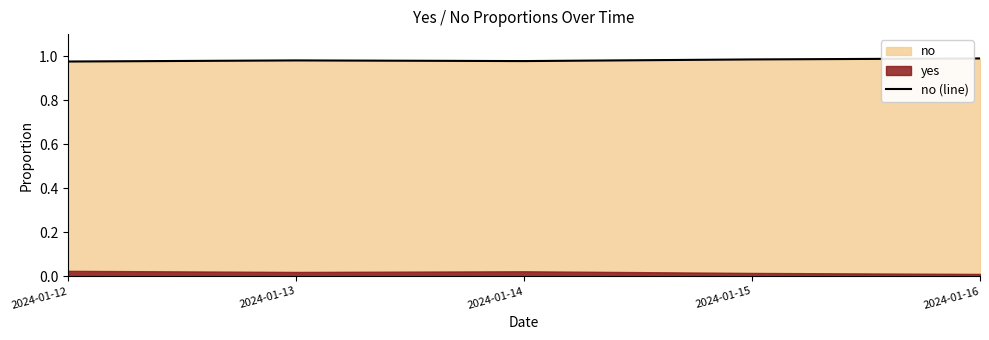

What is the average value?

1.0